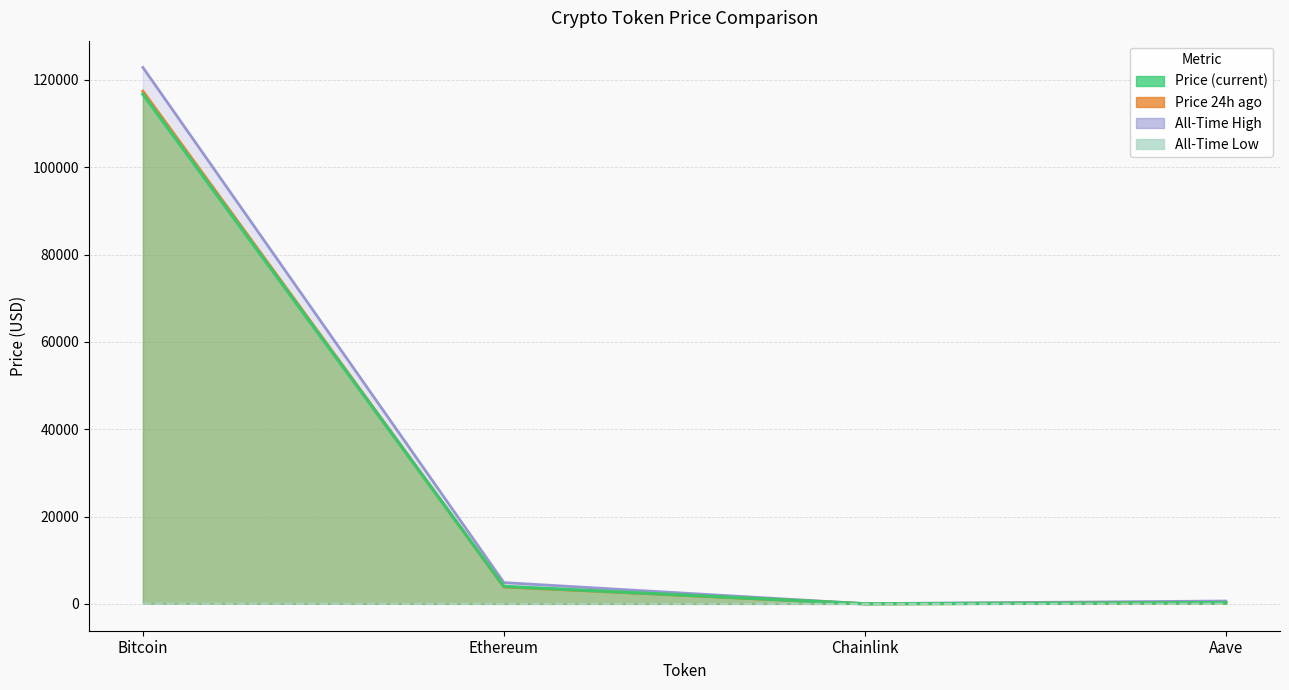

What is the change in value from Ethereum to Aave?

+25.6